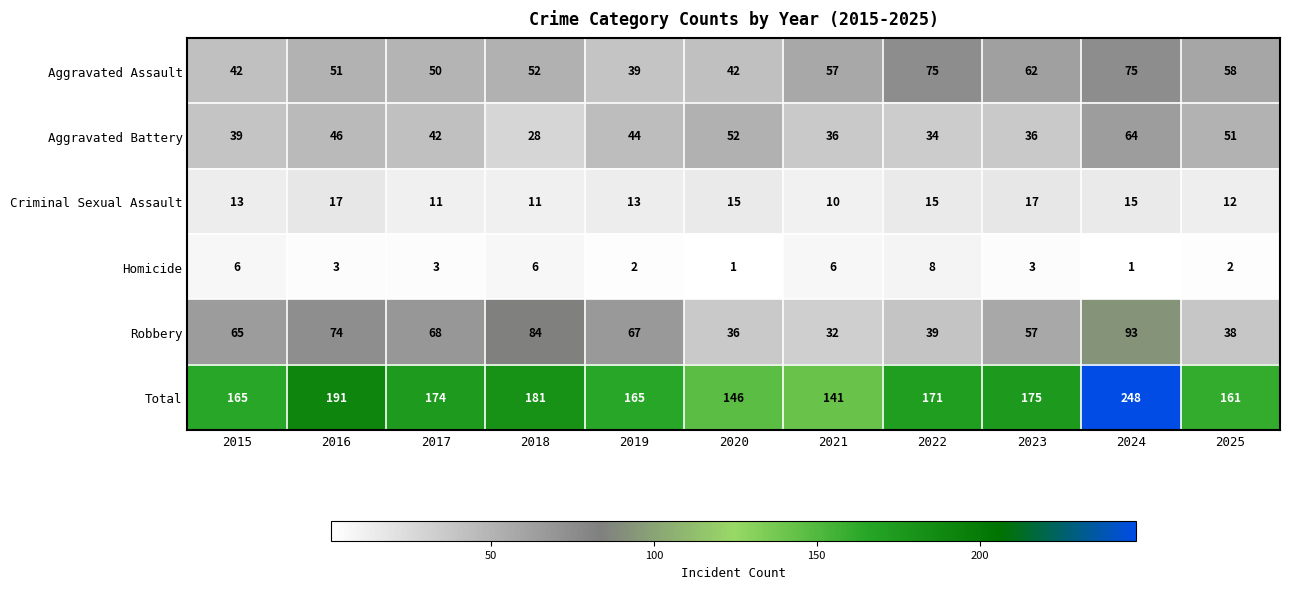

Which series has the widest spread of values?

Total